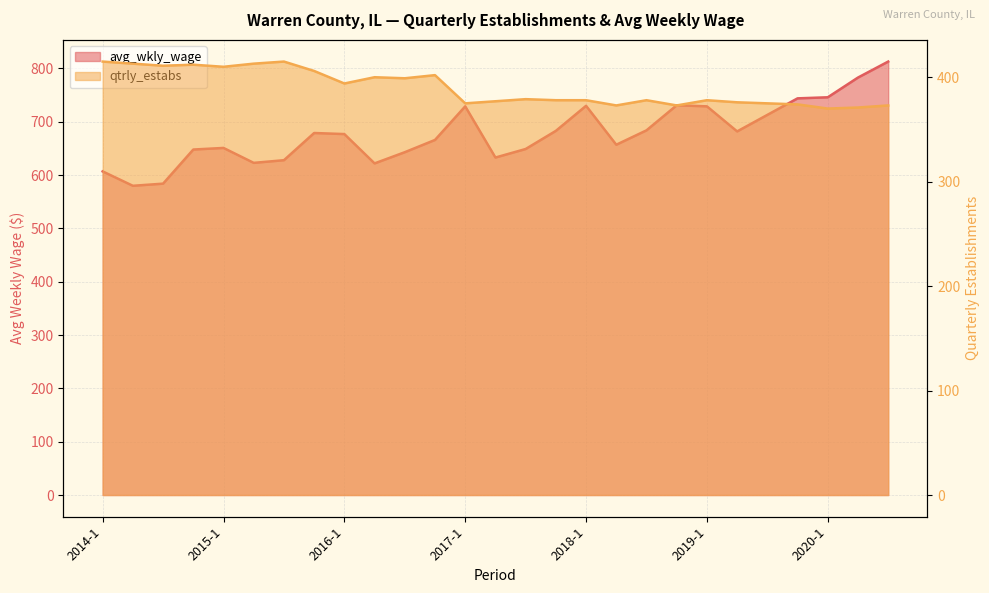

How many data points in avg_wkly_wage are above 677?

13